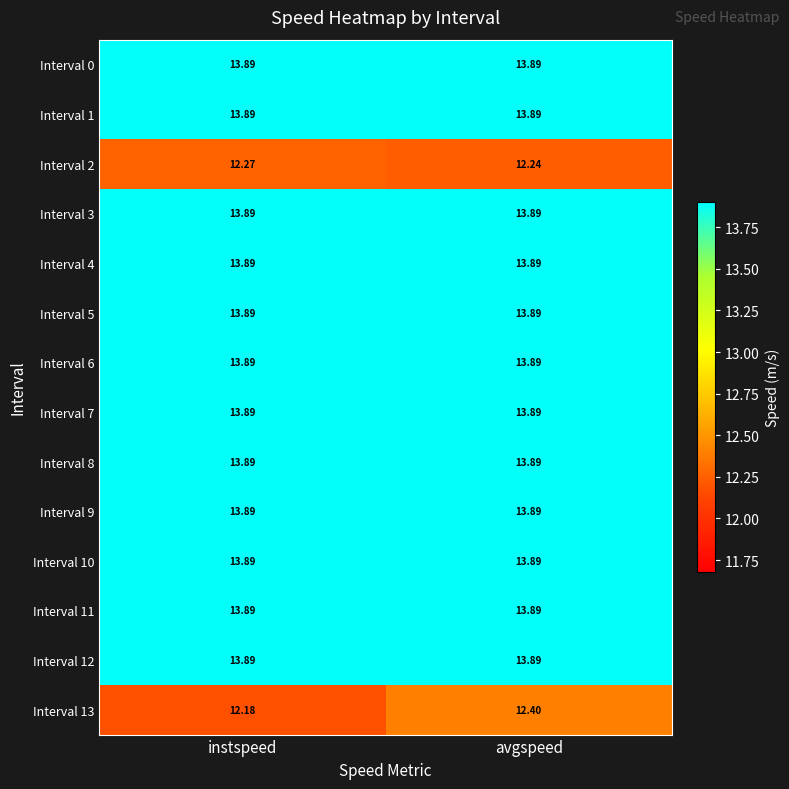

At which category is the sum across all series the highest?

avgspeed